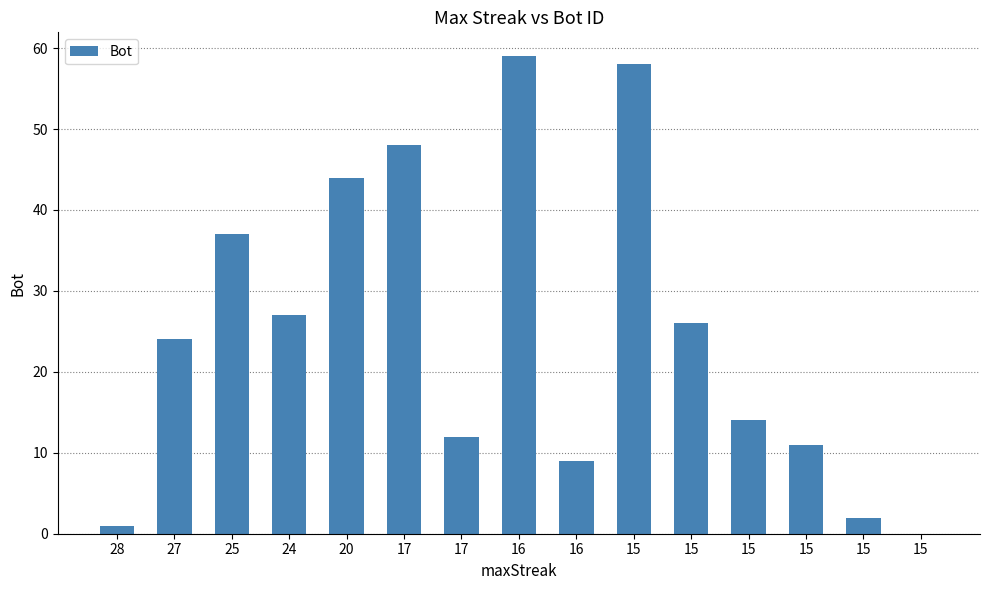

How many series are shown in this chart?

1